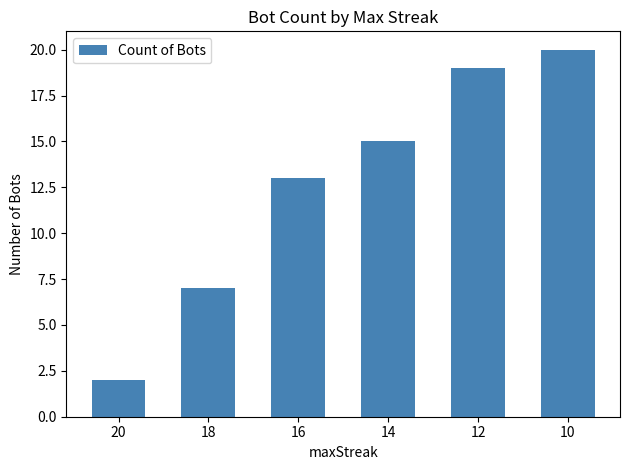

Does the chart contain any negative values?

No